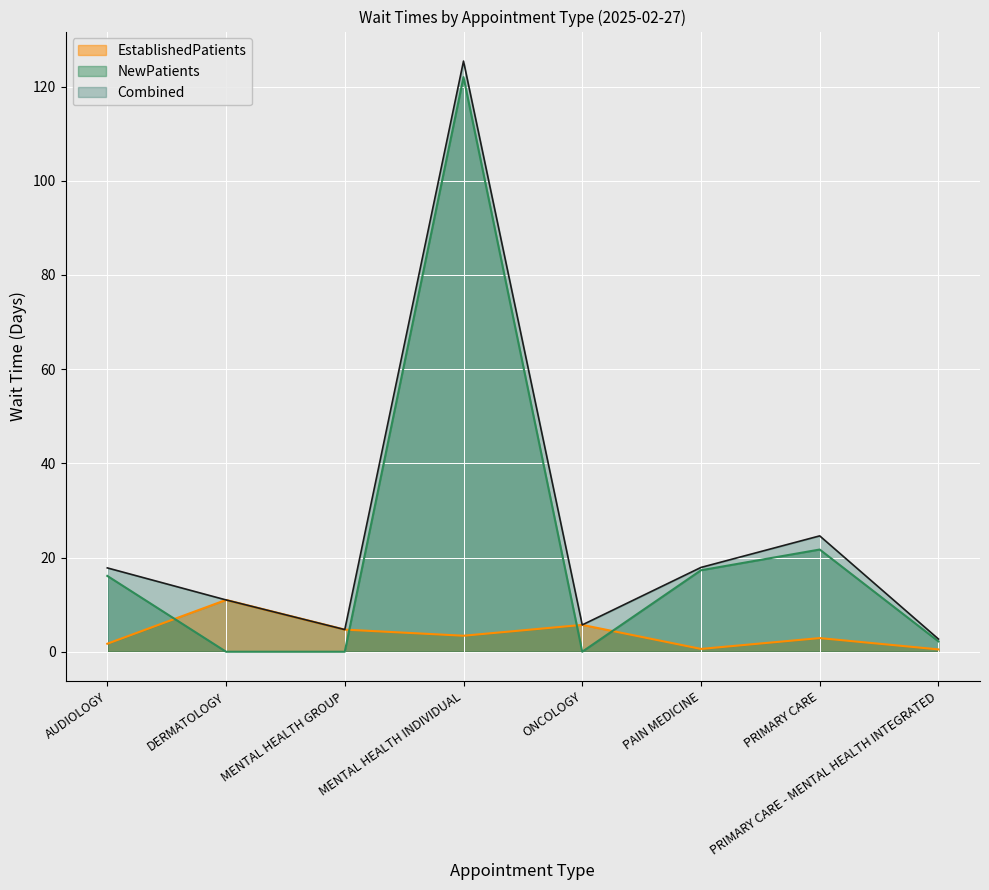

What is the spread (max minus min) of values at PRIMARY CARE?

21.7